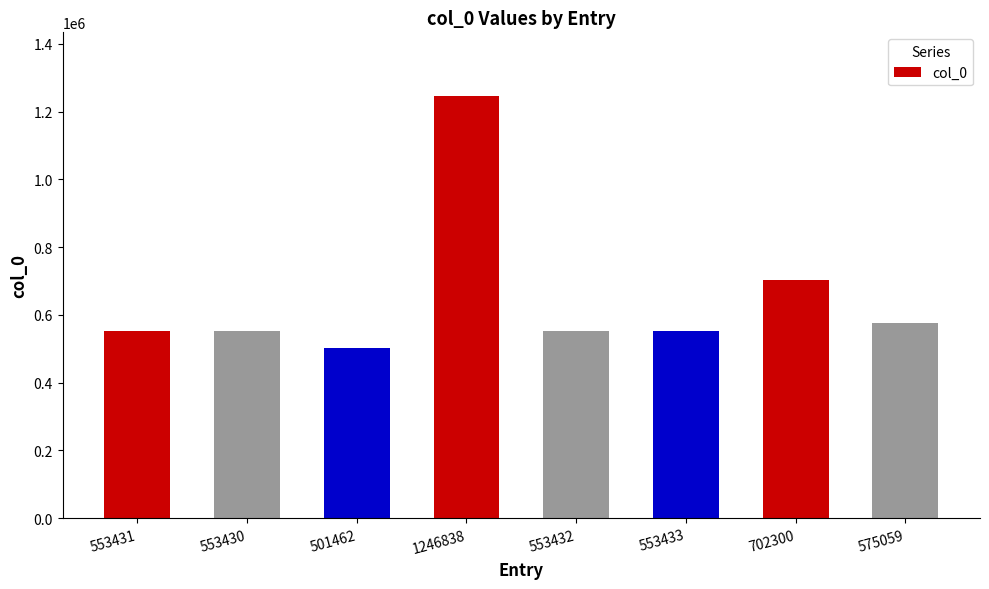

What position from the left is 553431?

1